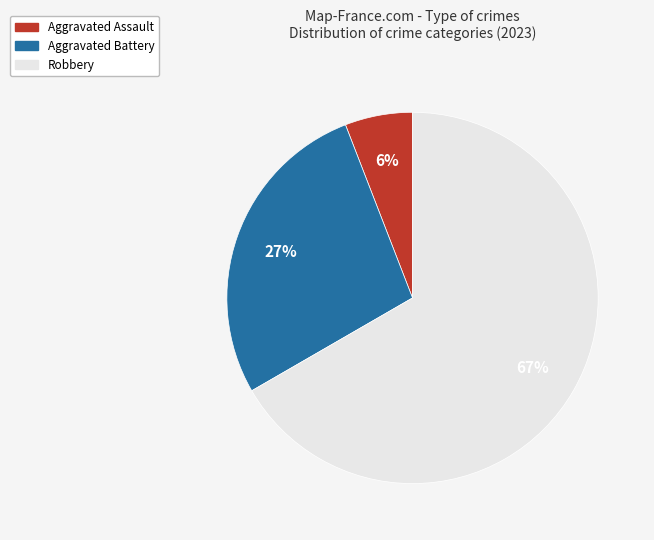

How many segments does this pie chart have?

3